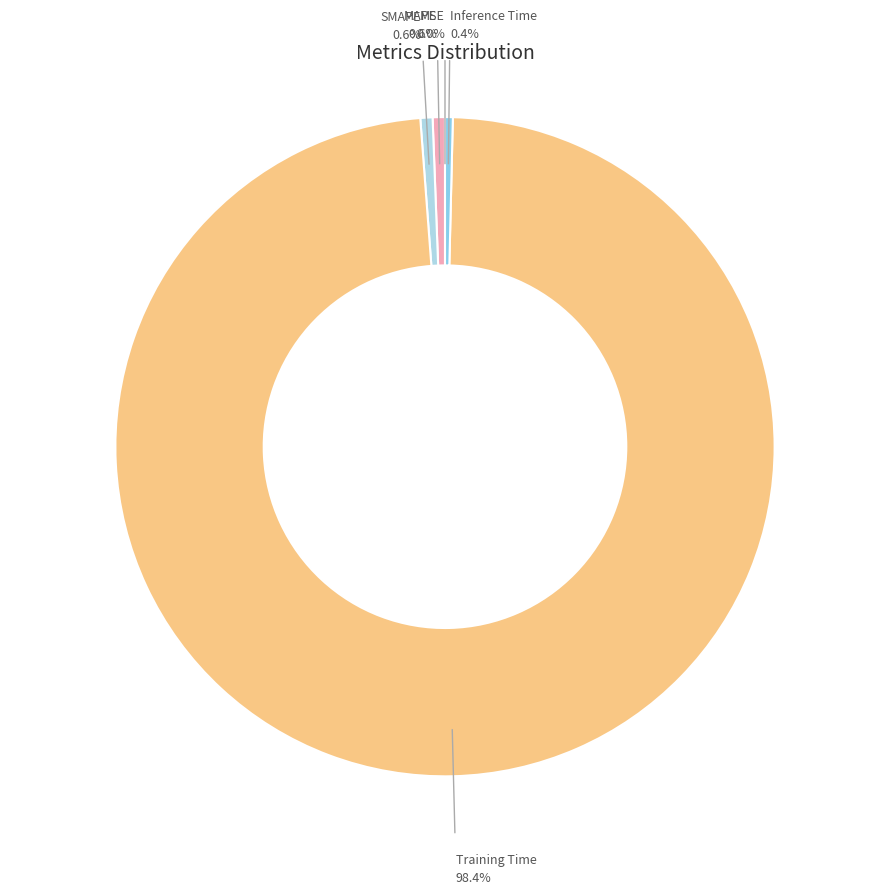

Do Training Time and MAPE together represent more than half of the pie?

Yes